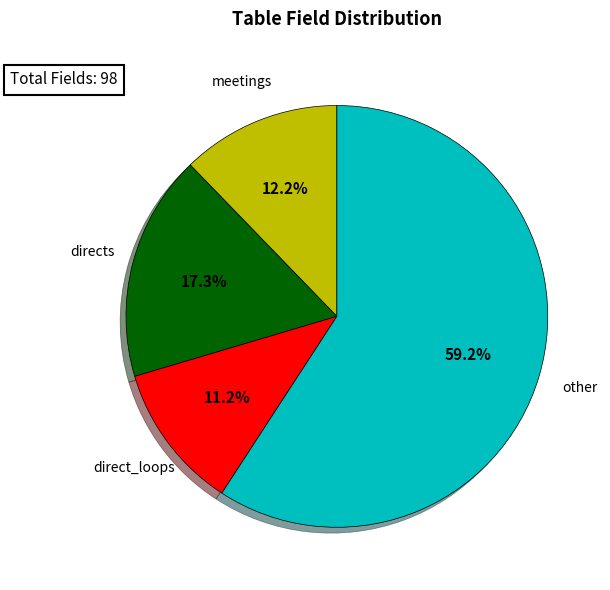

To the nearest percent, what is the combined percentage of direct_loops and other?

70%